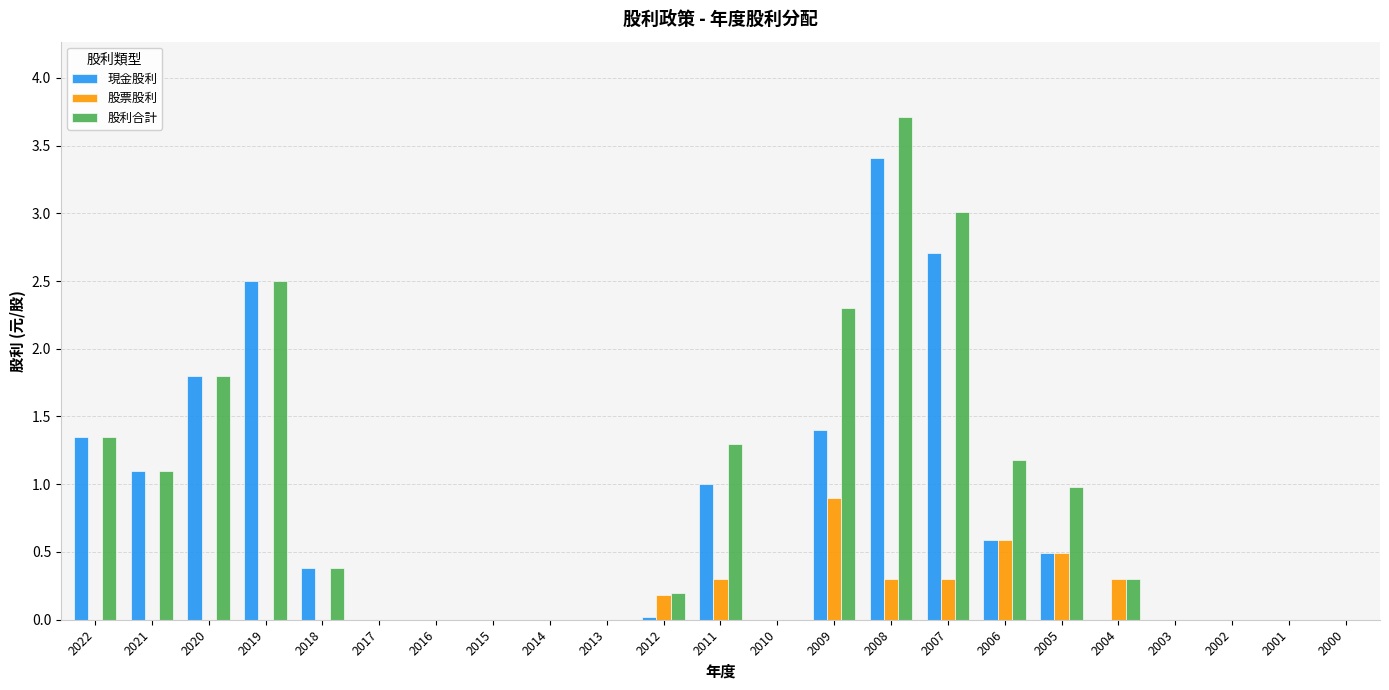

The value of 現金股利 at 2004 is 0.0. True or false?

True